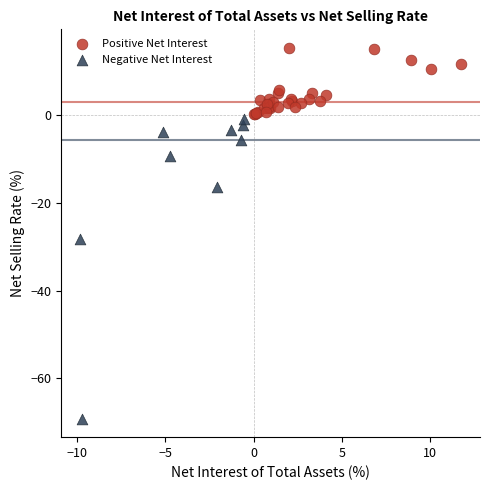

Which series contains the lowest Y value?

Negative Net Interest